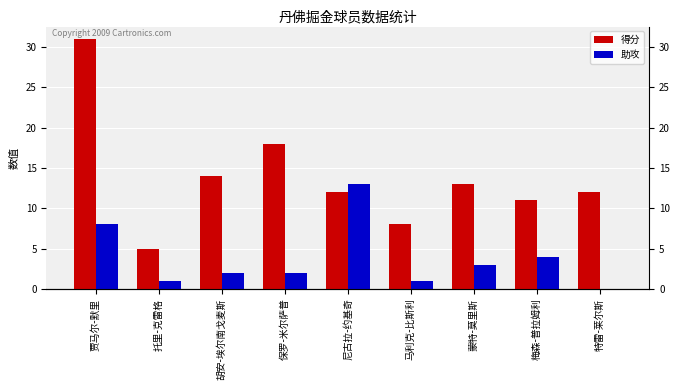

The 得分 series shows 4 at 马利克-比斯利. True or false?

False